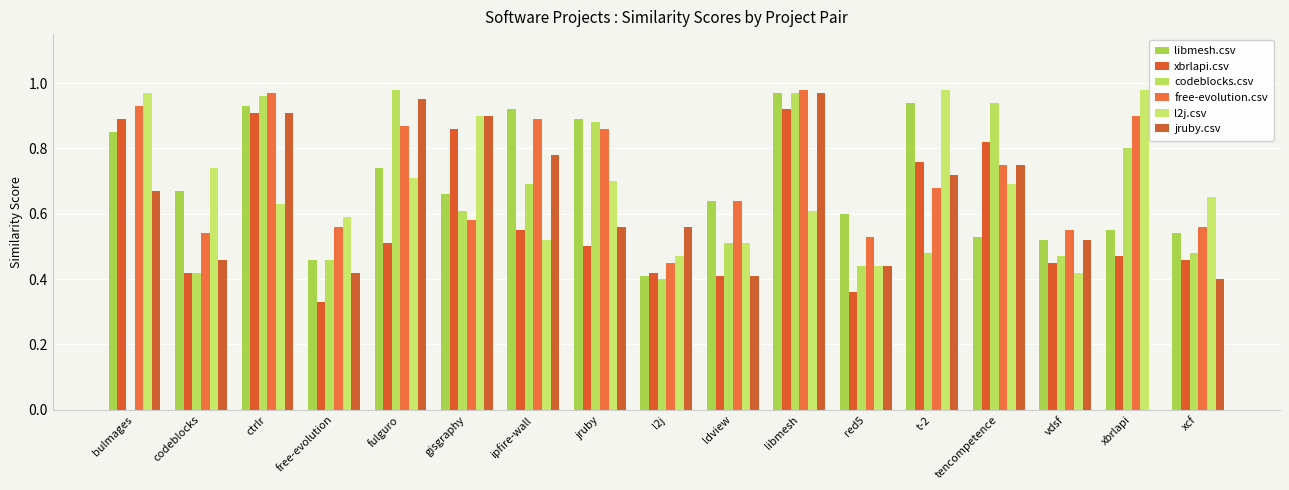

What position from the right is fulguro?

13